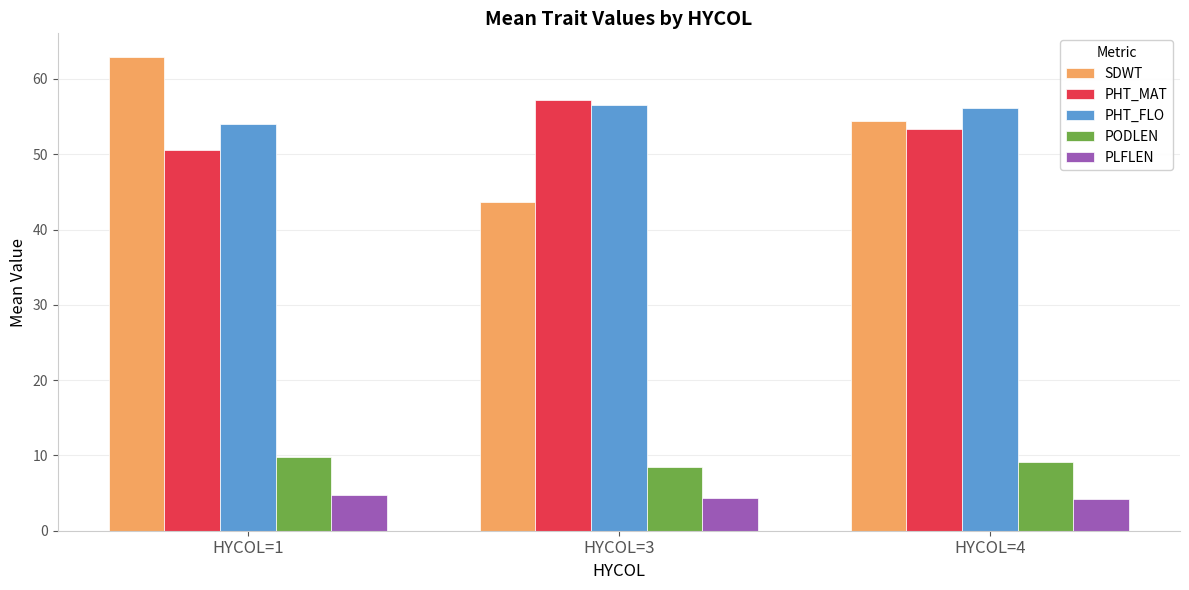

Is it true that PLFLEN equals 7.4 at HYCOL=3?

False